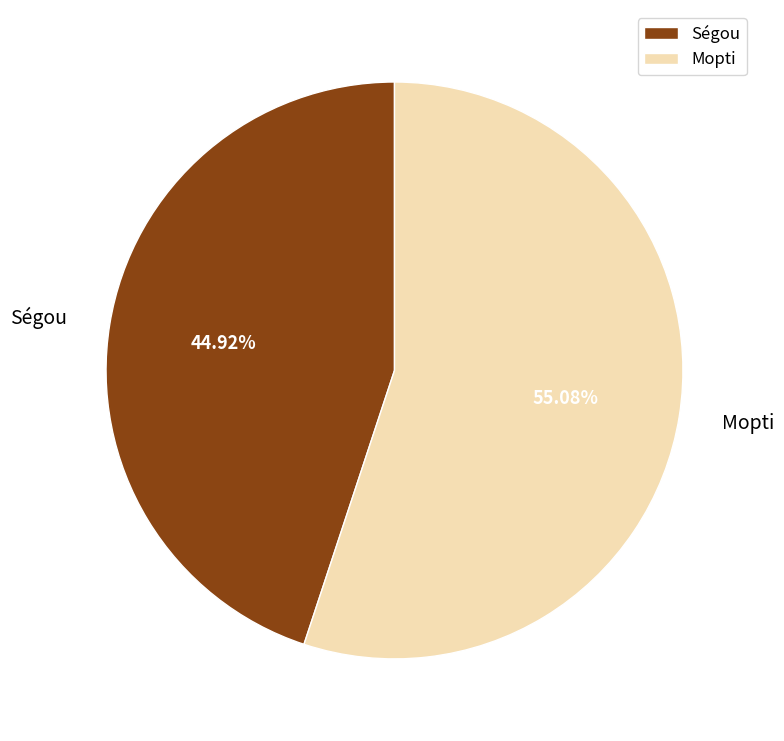

The Mopti slice represents 63% of the pie. True or false?

False